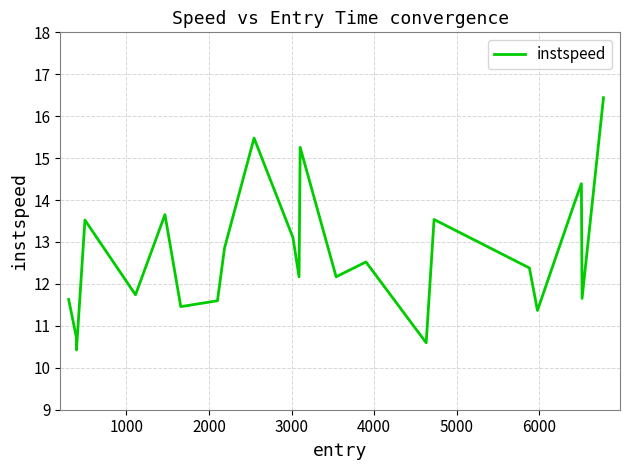

What is the maximum value shown in the chart?

16.4